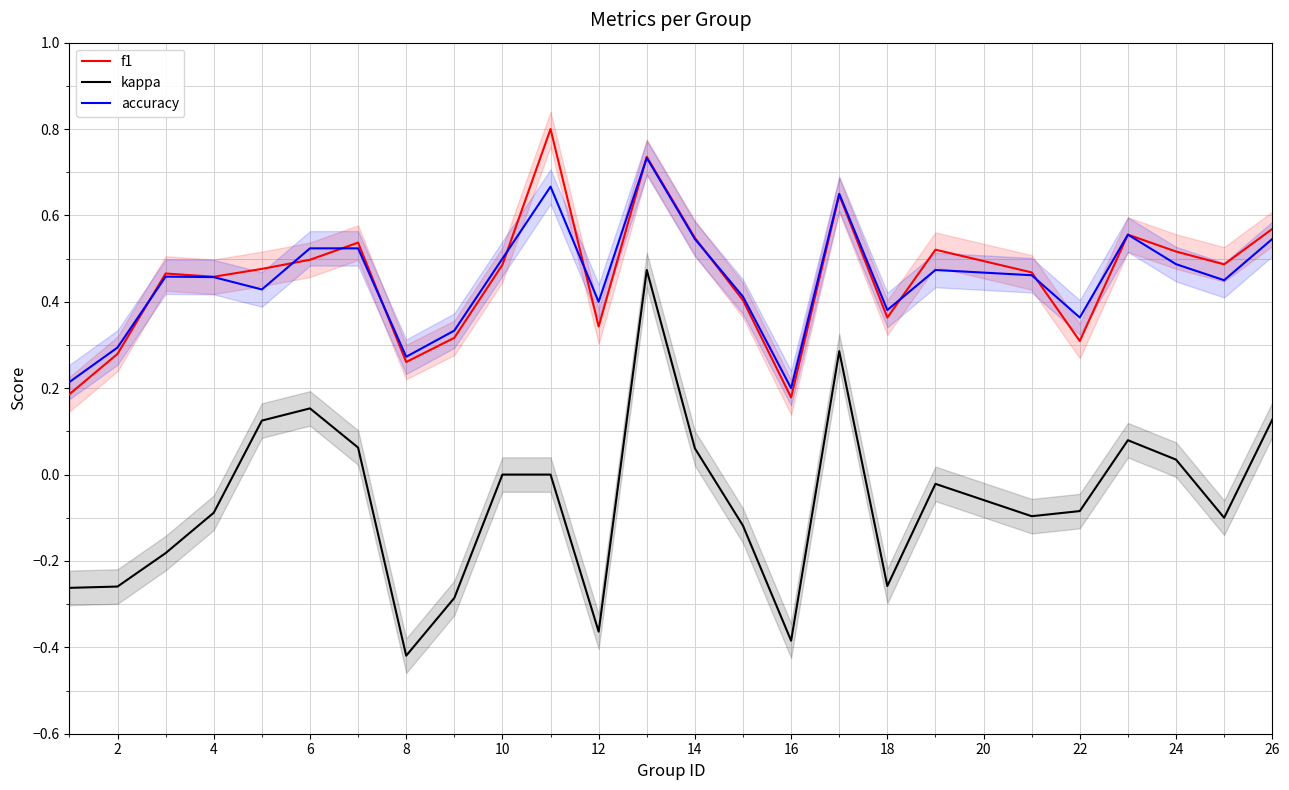

What are all the series names shown in the legend?

f1, kappa, accuracy